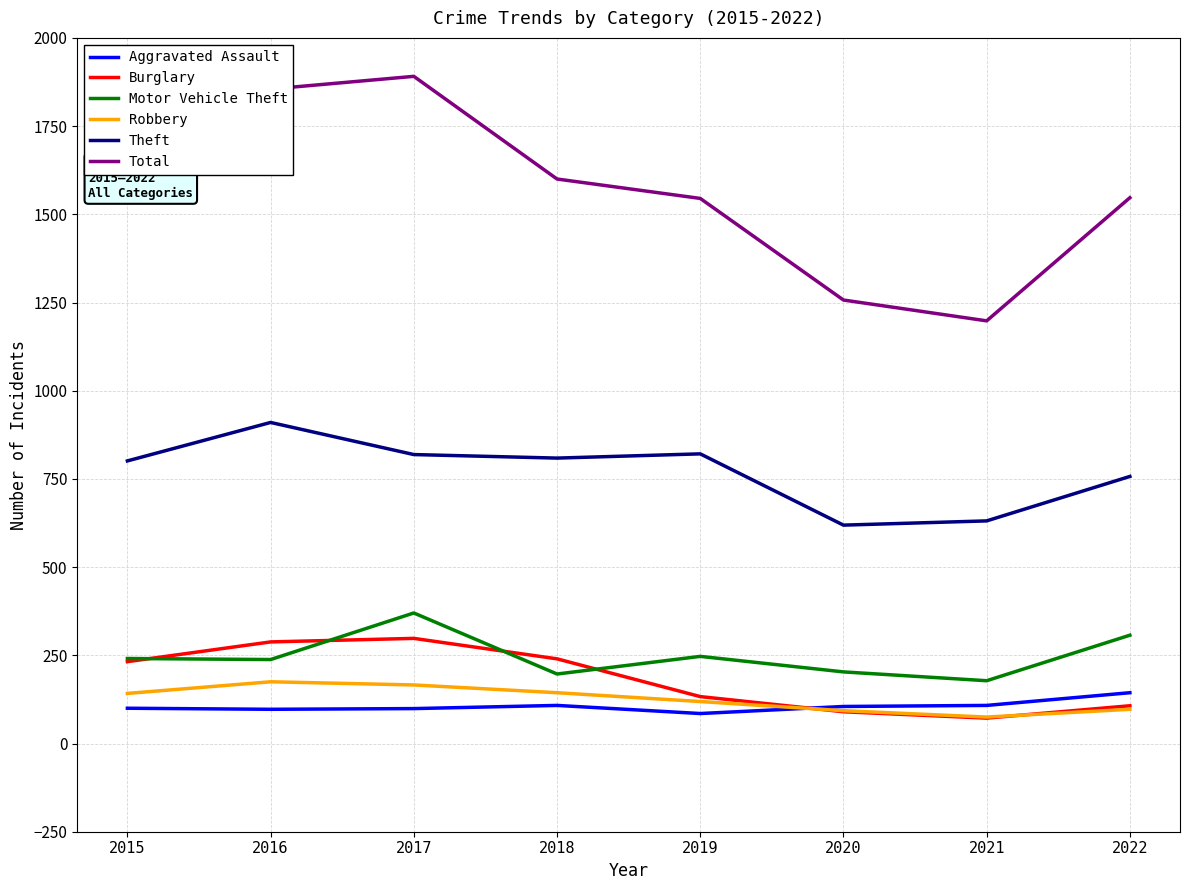

Is the value of Aggravated Assault at 2015 greater than the value of Motor Vehicle Theft at 2016?

No